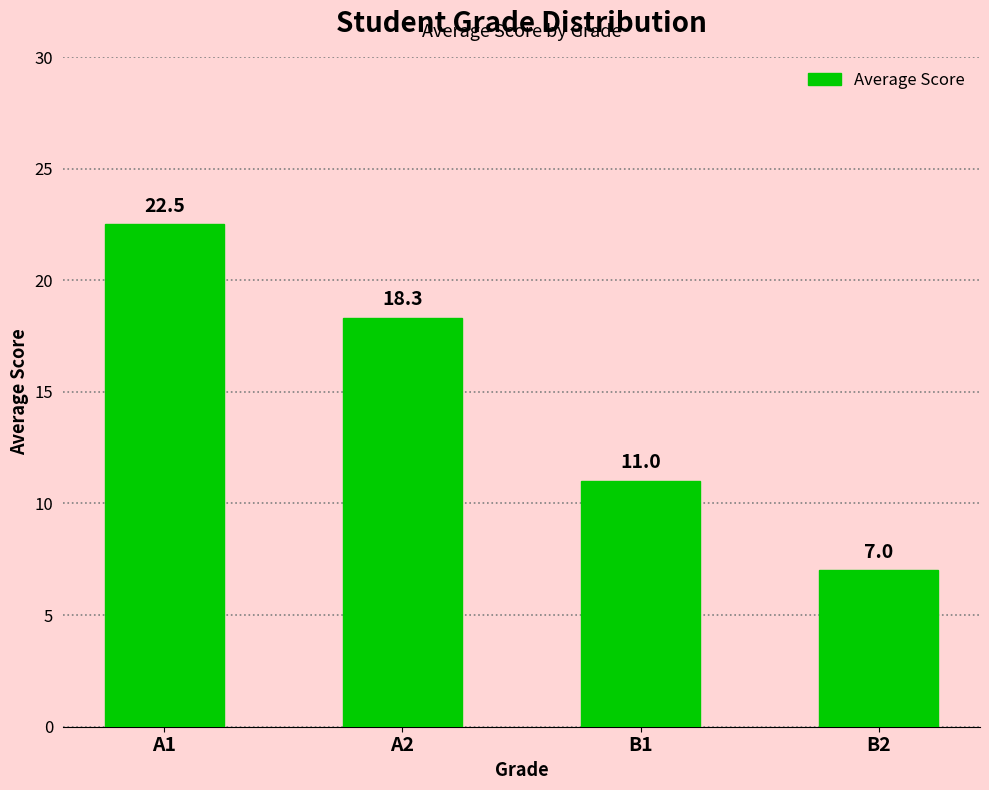

Reading left to right, what are all the values shown in this chart?

A1=22.5	A2=18.3	B1=11.0	B2=7.0